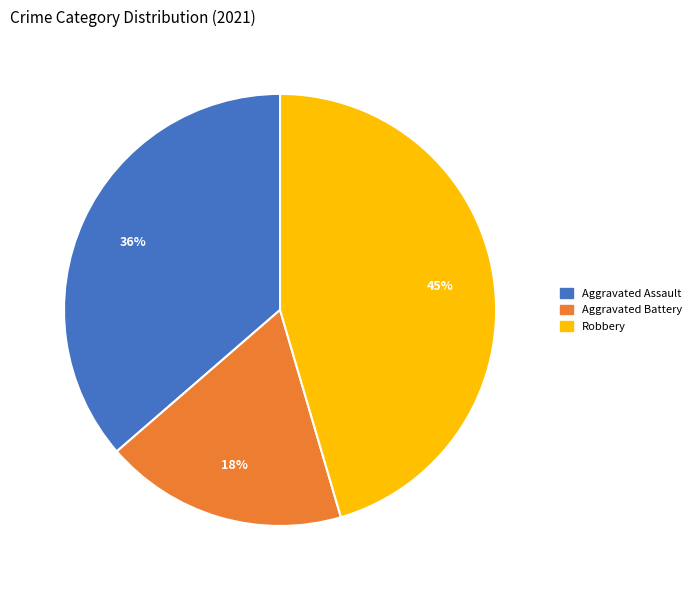

To the nearest percent, what is the difference between the largest and smallest slice percentages?

27%